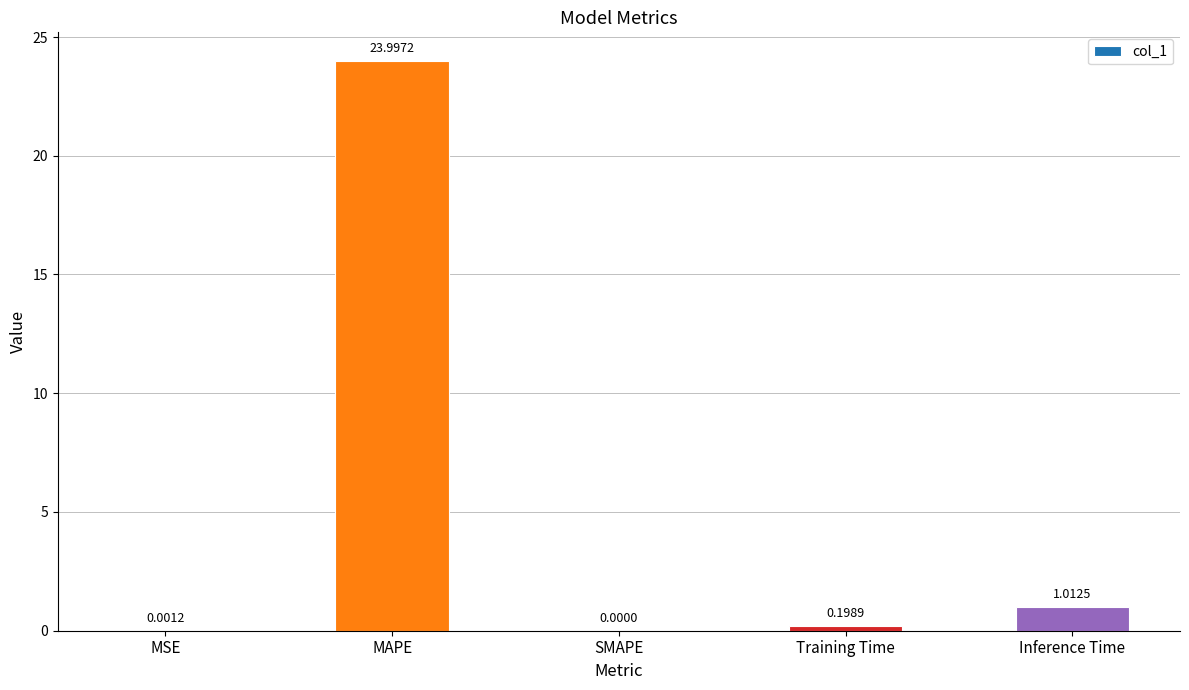

What is the sum of all values?

25.2